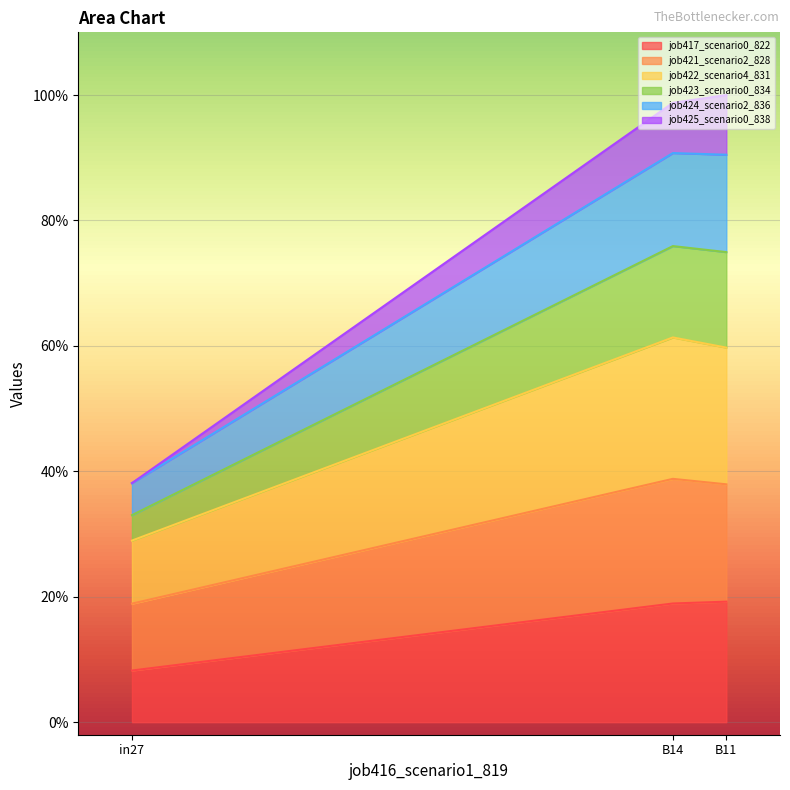

What is the greatest value displayed?

1.0